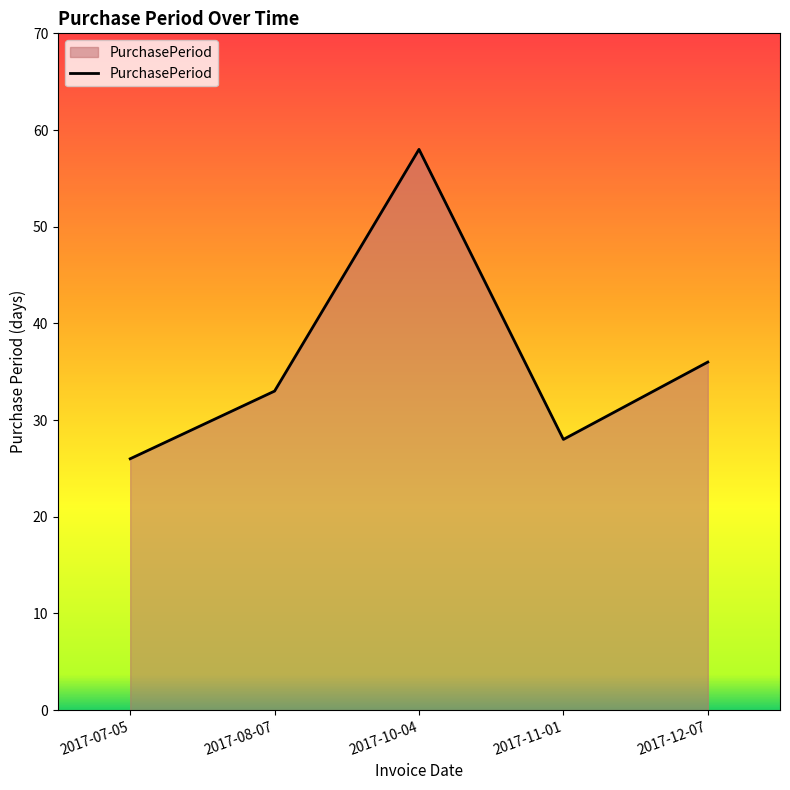

What is the average value?

36